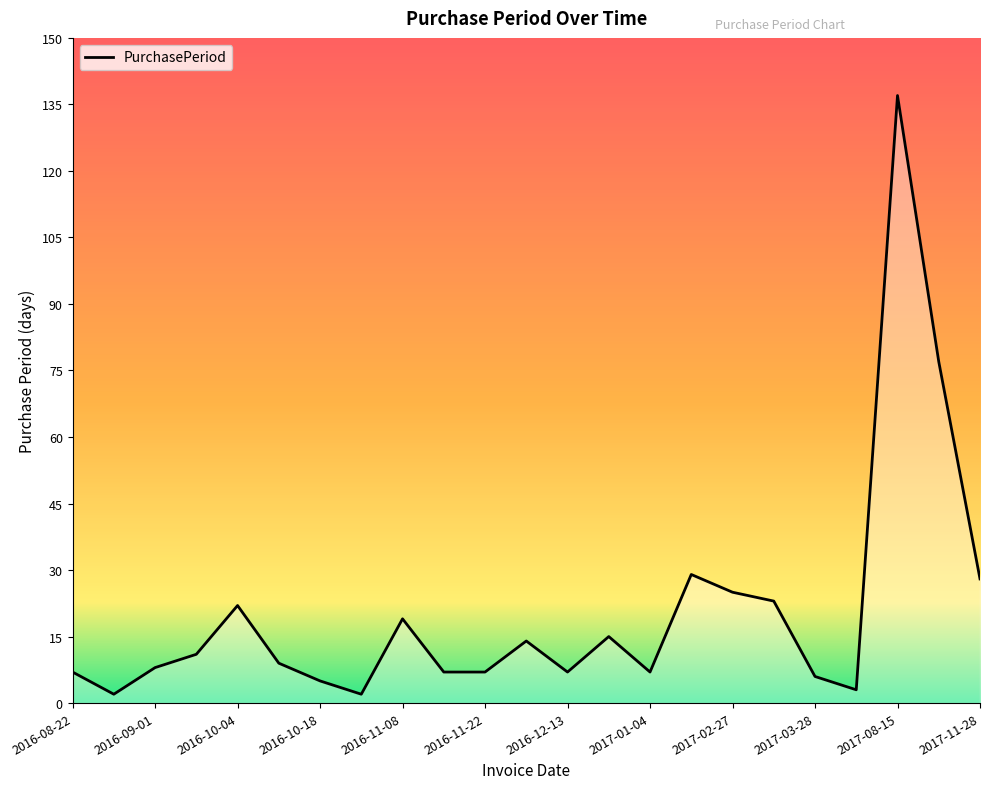

What is the maximum value shown in the chart?

137